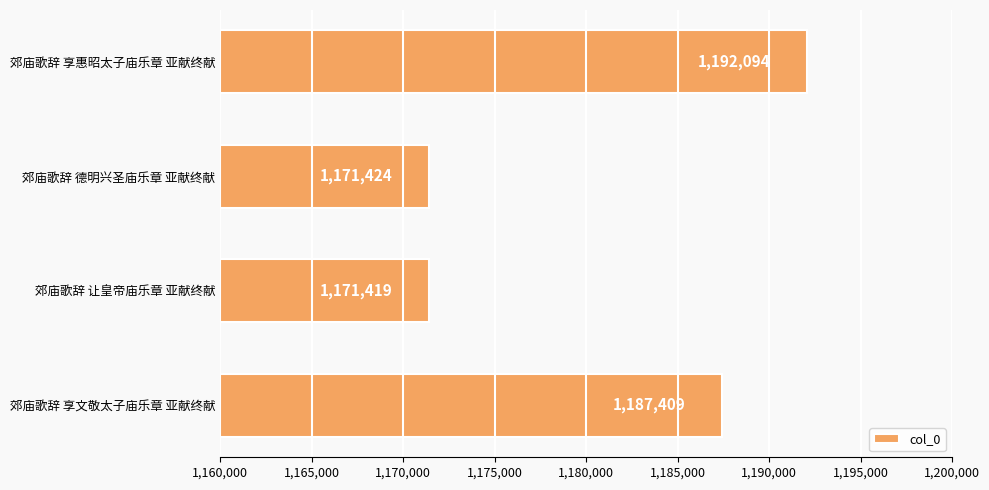

Approximately how many times larger is the value at 郊庙歌辞 德明兴圣庙乐章 亚献终献 compared to 郊庙歌辞 让皇帝庙乐章 亚献终献?

1.0